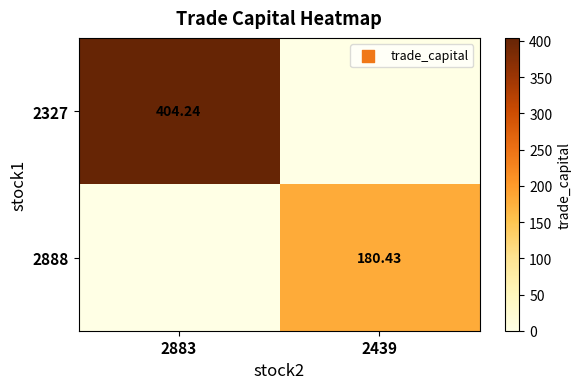

Is the value of 2327 at 2883 greater than the value of 2888 at 2439?

Yes